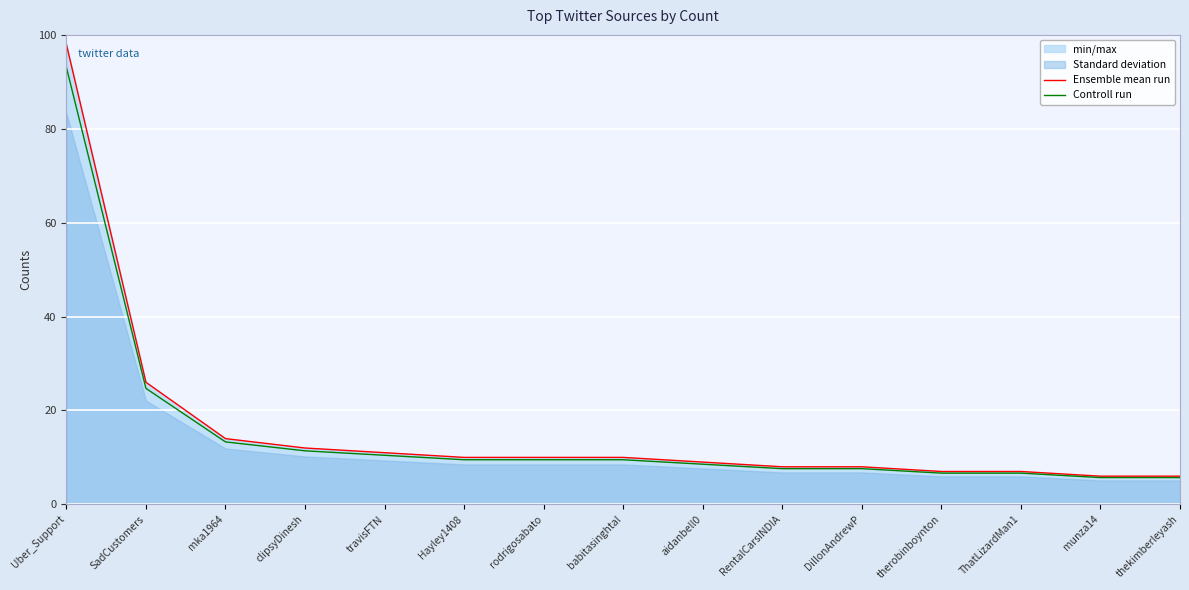

What is the minimum value shown in the chart?

5.7